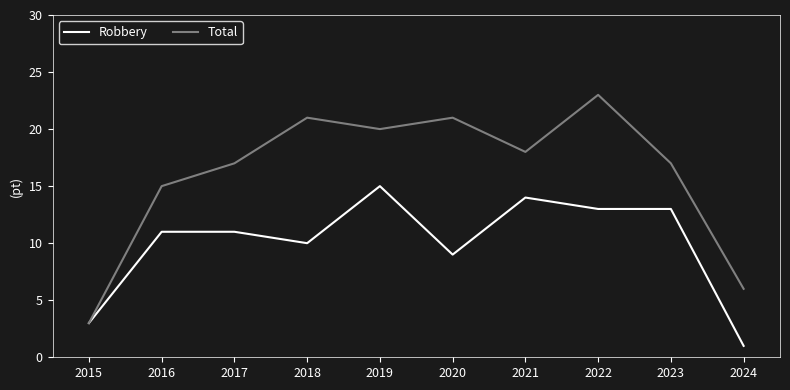

At how many categories does at least one series exceed 11?

8